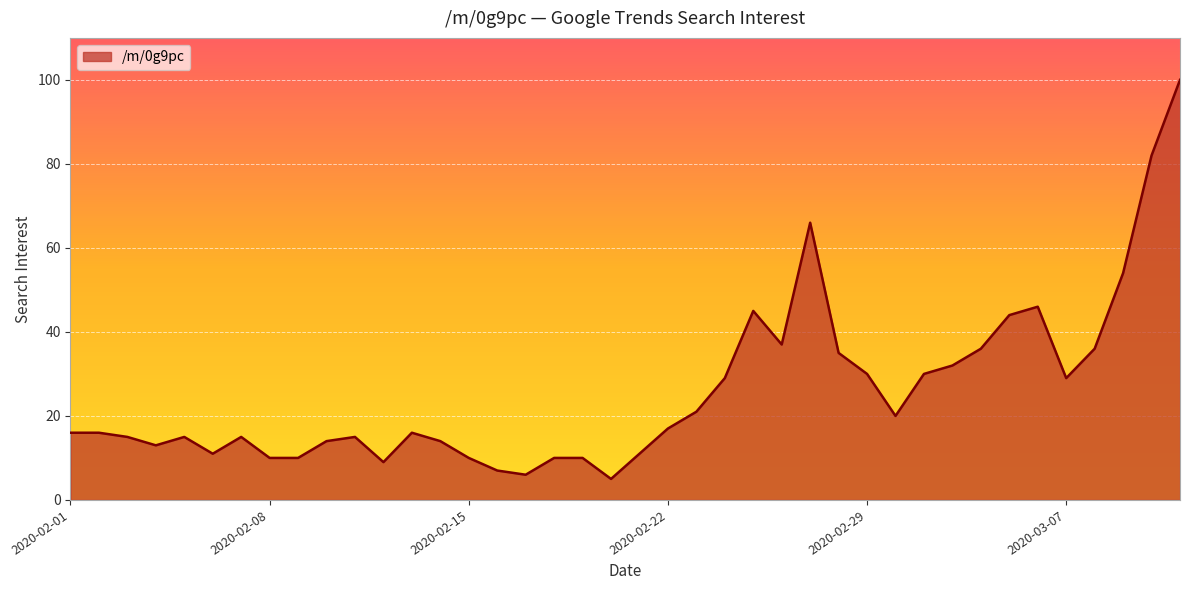

What is the maximum value shown in the chart?

100